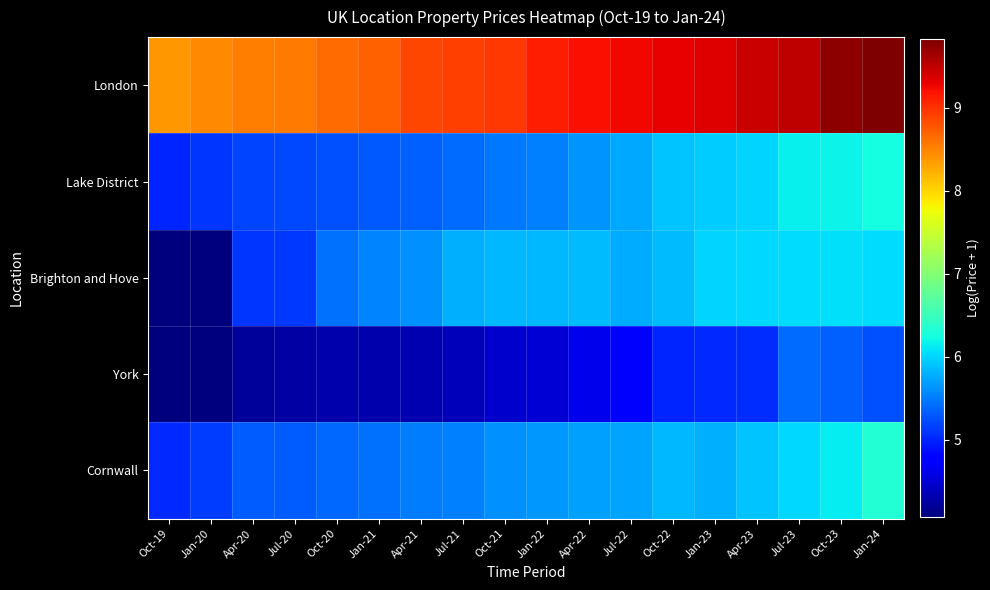

At which category is the sum across all series the highest?

Jan-24